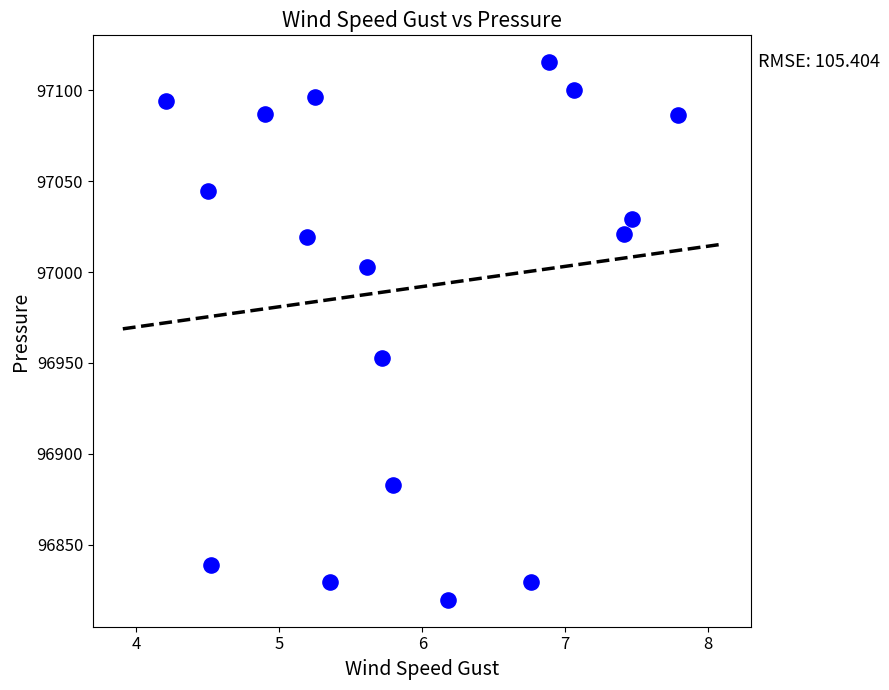

What is the range of Y values (max minus min)?

295.6